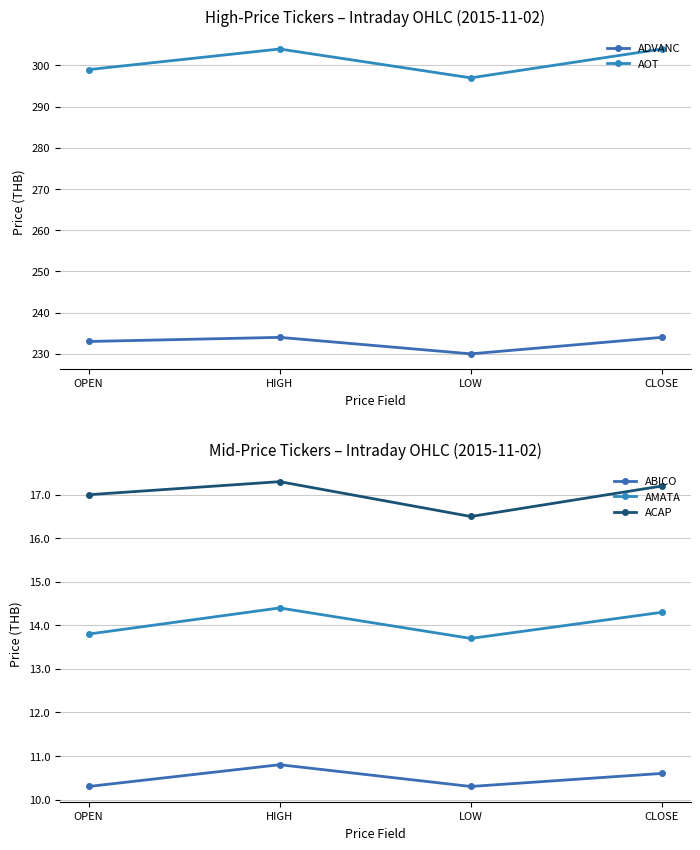

At which label is ABICO closest to 10?

OPEN